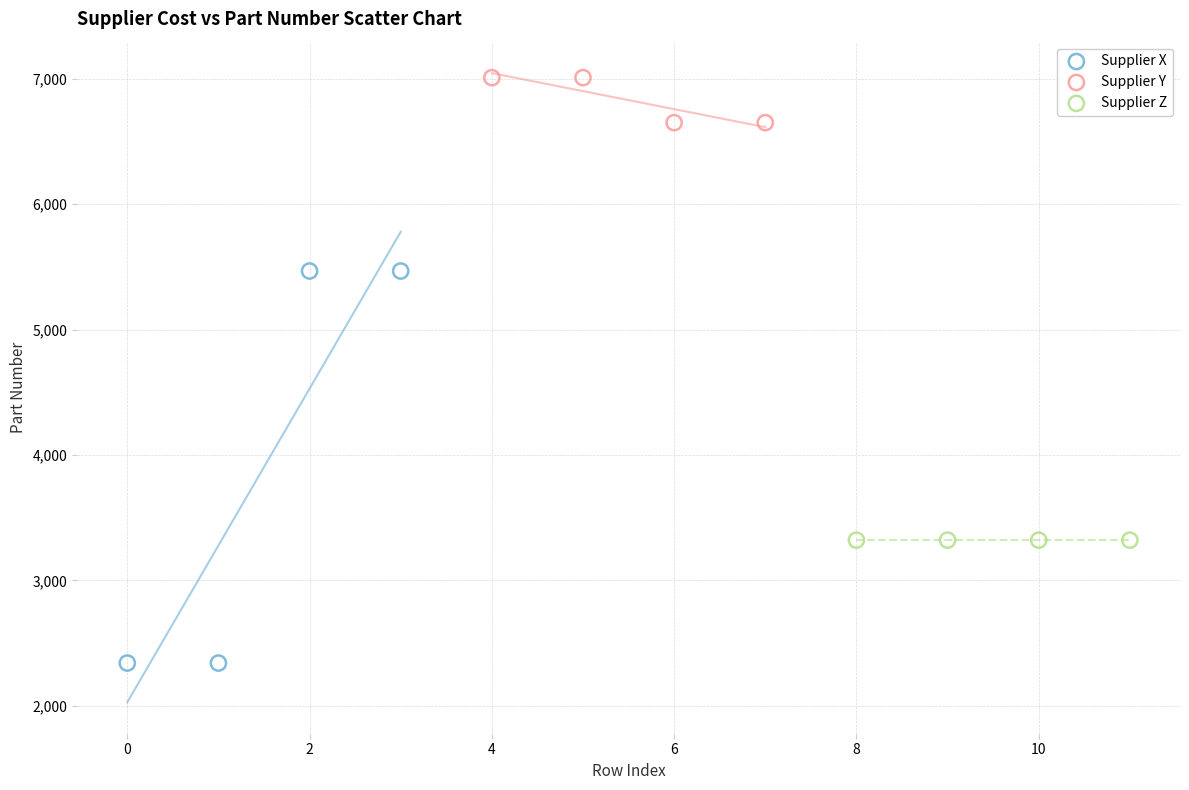

Which series reaches the maximum Y coordinate?

Supplier Y